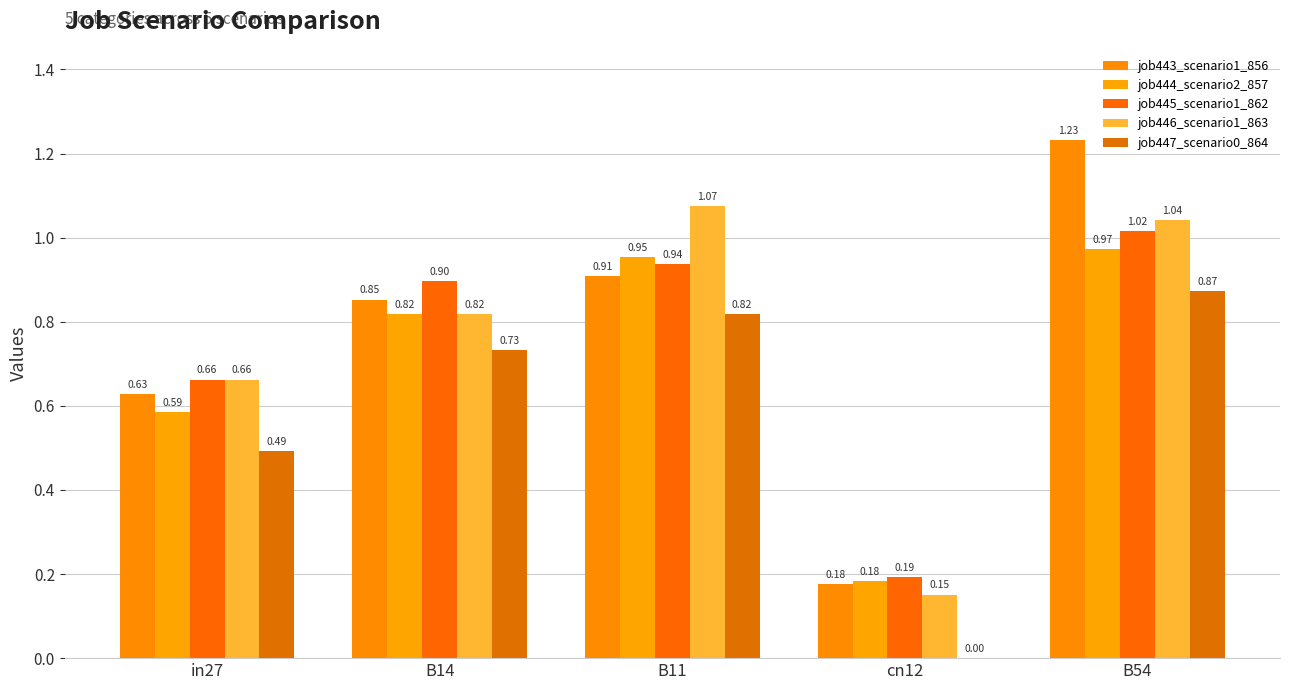

What position from the left is B14?

2